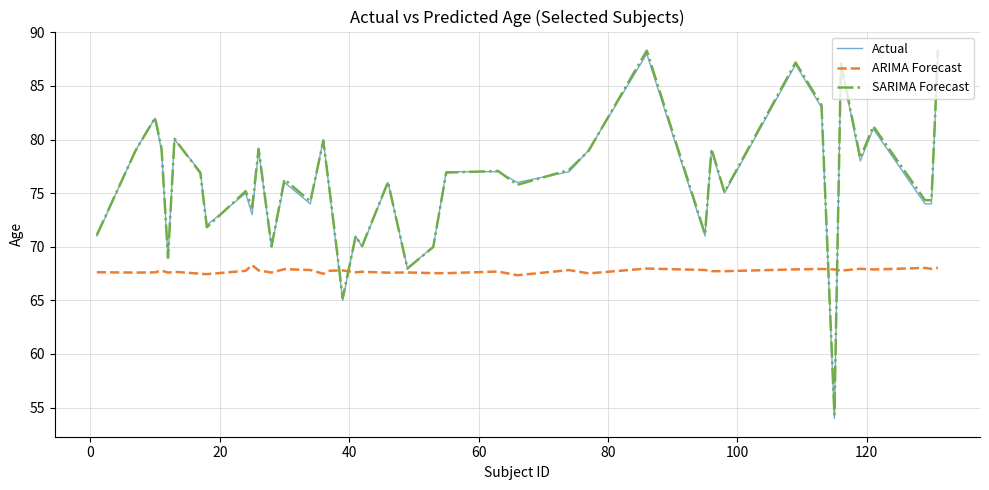

True or false: ARIMA Forecast has more than 1 interior local peaks.

True